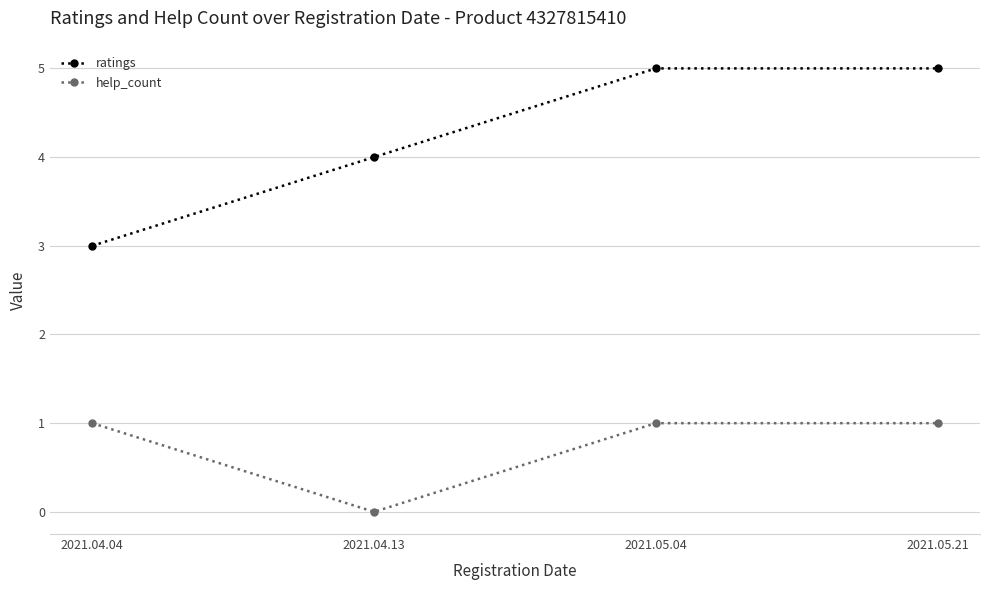

How many values in the ratings series are below 5?

2